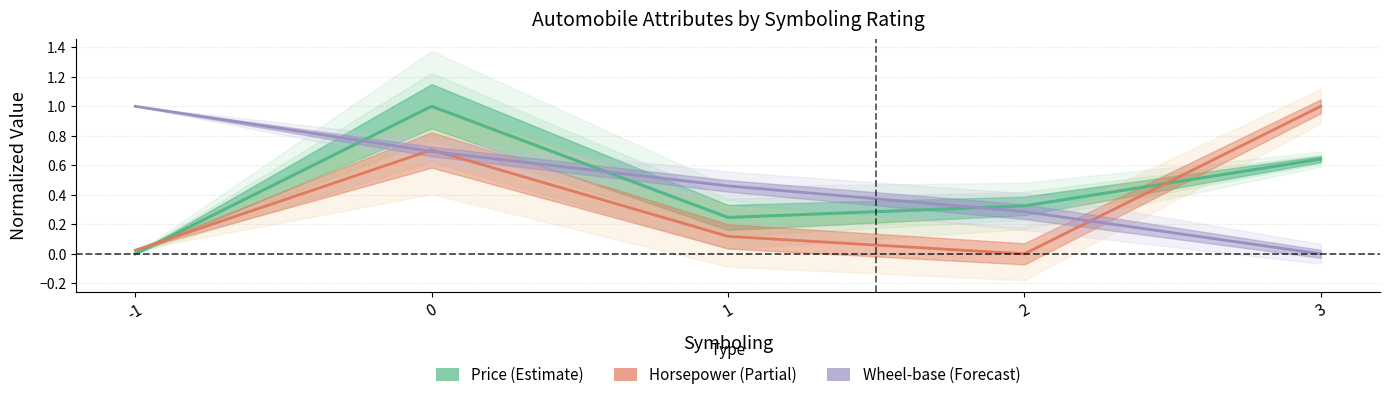

What is the difference between the Wheel-base (Forecast) values at 2 and 3?

0.3